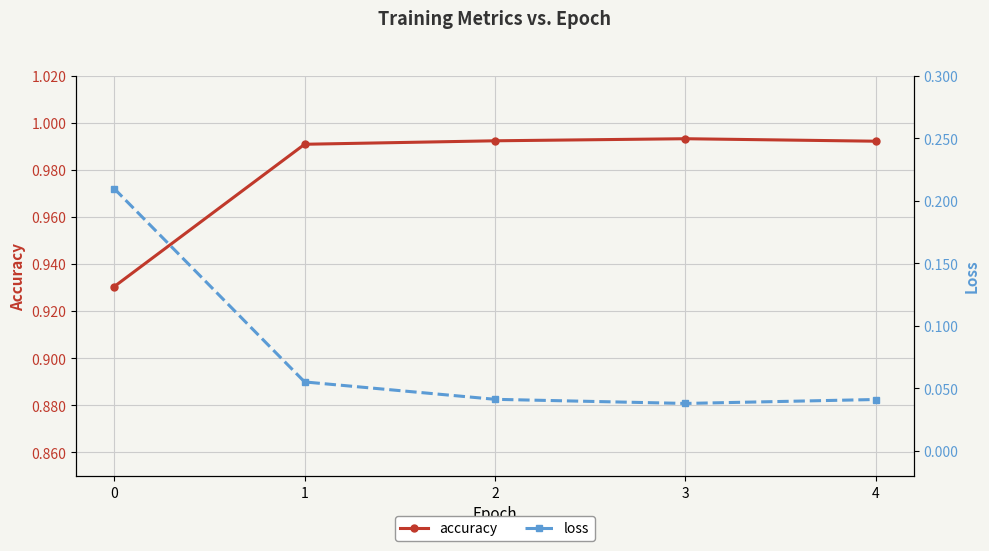

Which series has the widest spread of values?

loss